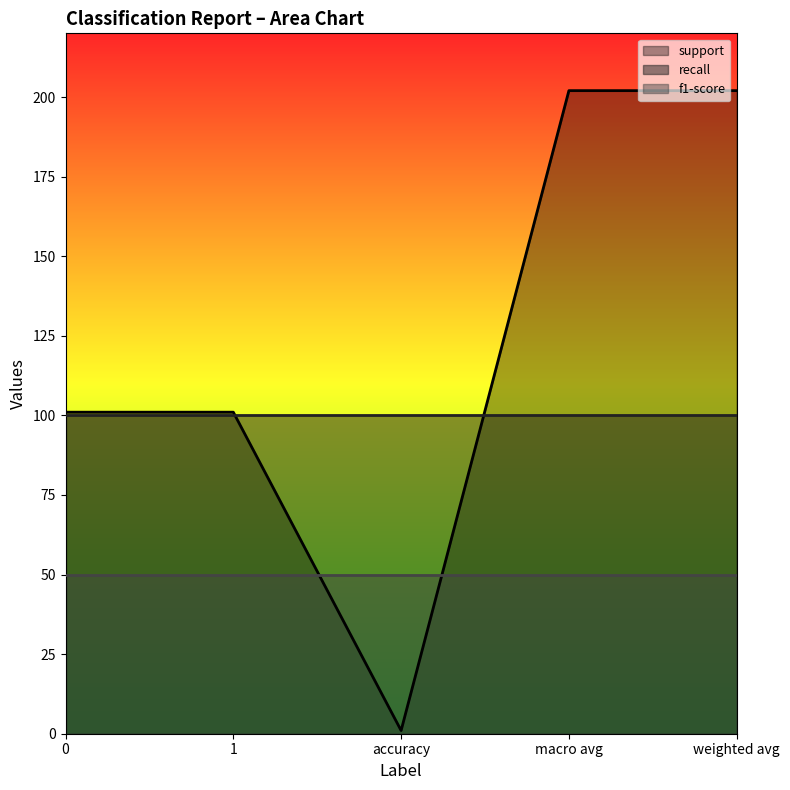

List the series in order of their overall mean, highest first.

support, recall, f1-score